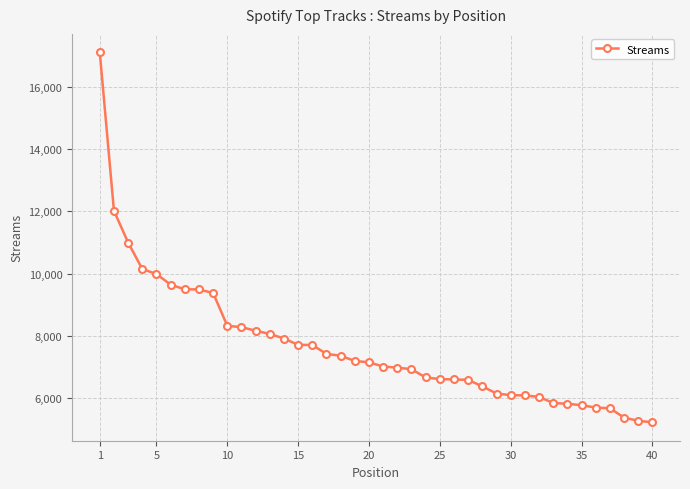

What is the sum of all values?

306534